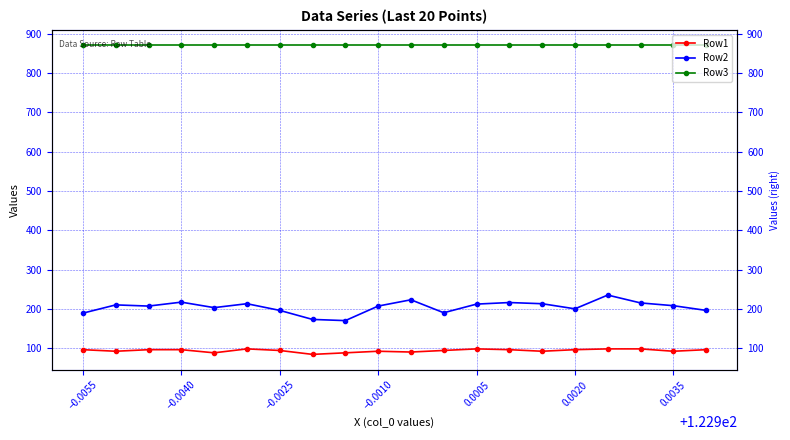

What is the total value across all series at −0.0040?

1184.0